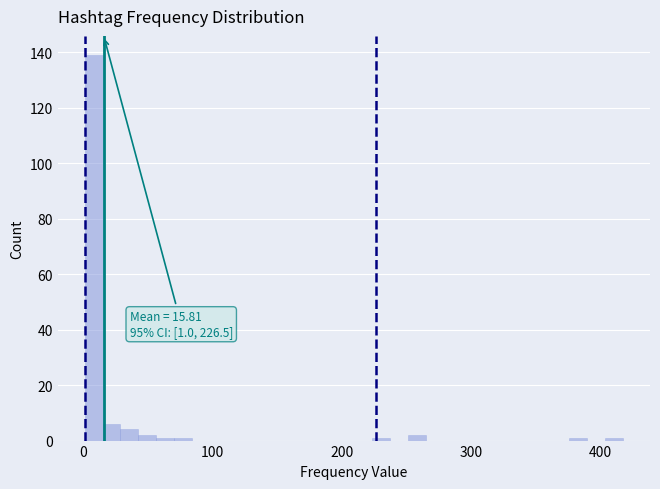

Around what value on the x-axis is the tallest bar? Give the approximate position of its centre, as read against the axis.

10